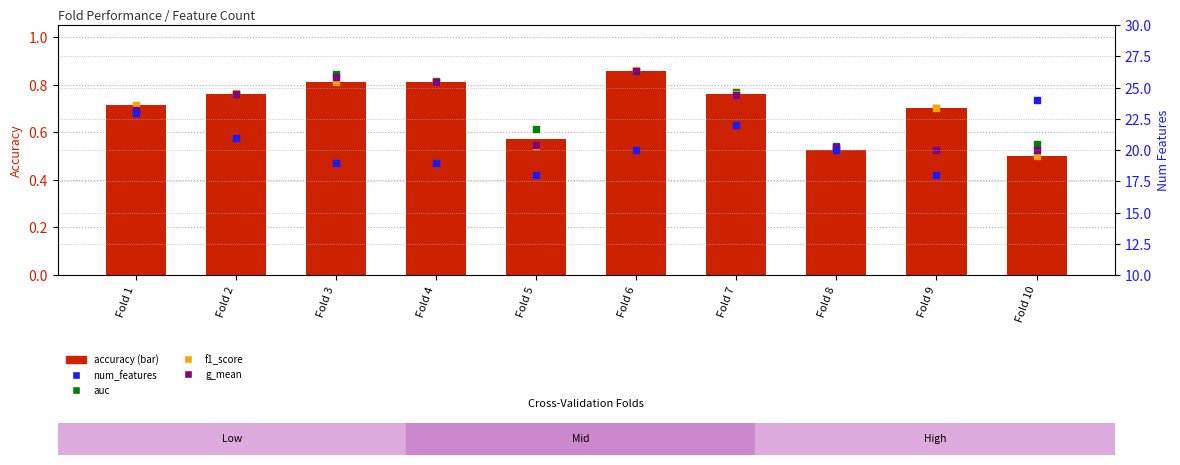

Which series has the largest total across all categories?

num_features